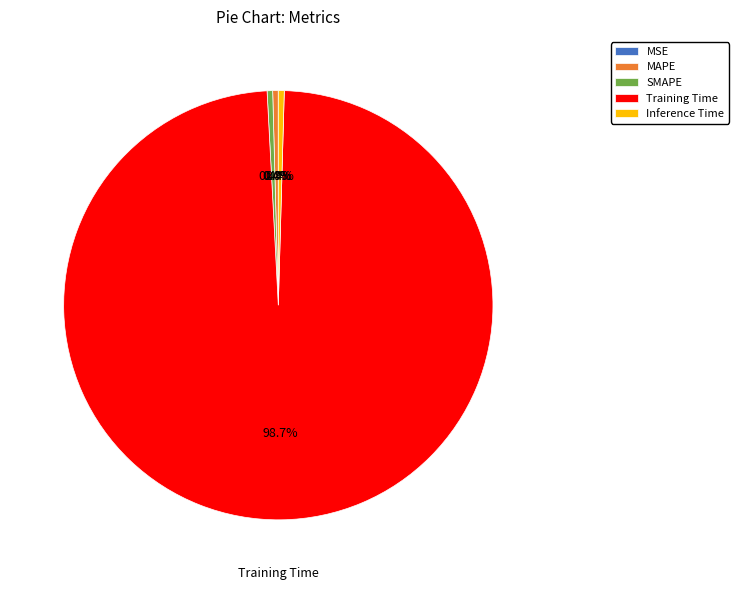

To the nearest percent, what is the difference between the Training Time and SMAPE slice percentages?

98%